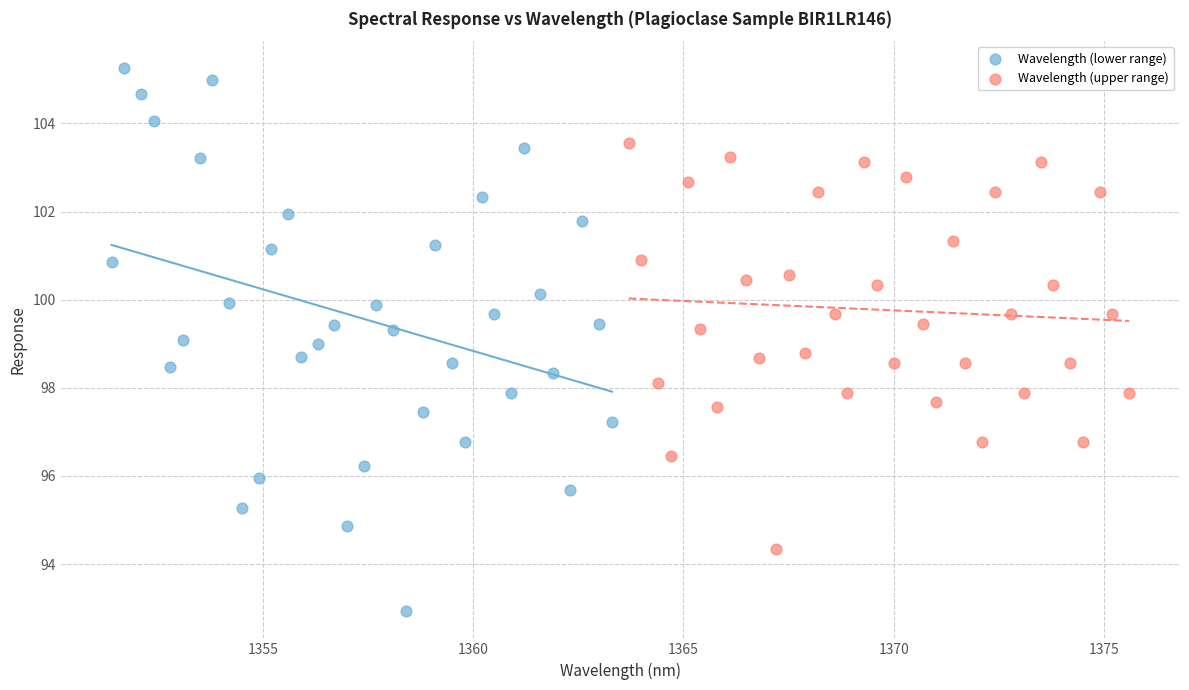

Which series reaches the maximum Y coordinate?

Wavelength (lower range)